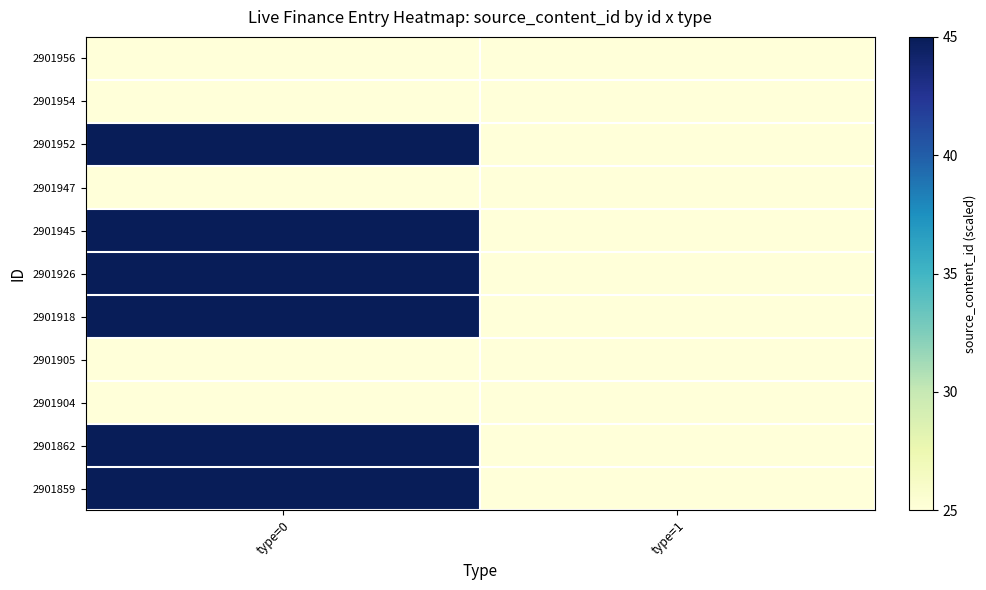

Which series has the largest total across all categories?

2901952